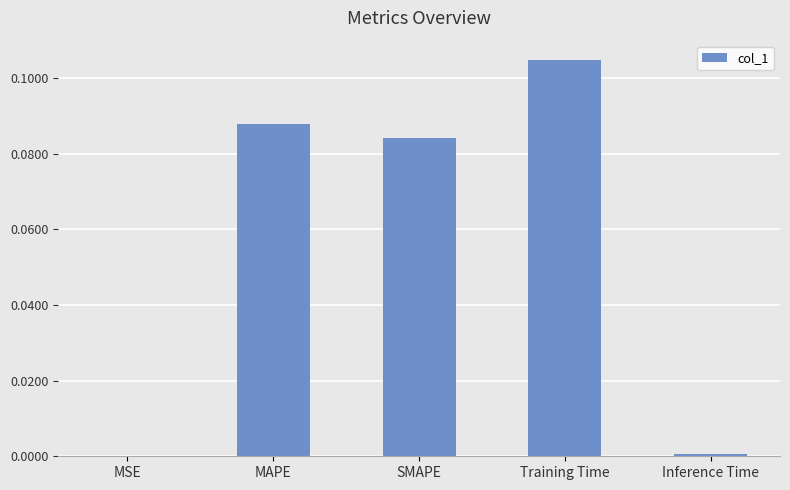

Between SMAPE and MSE, which is larger?

SMAPE